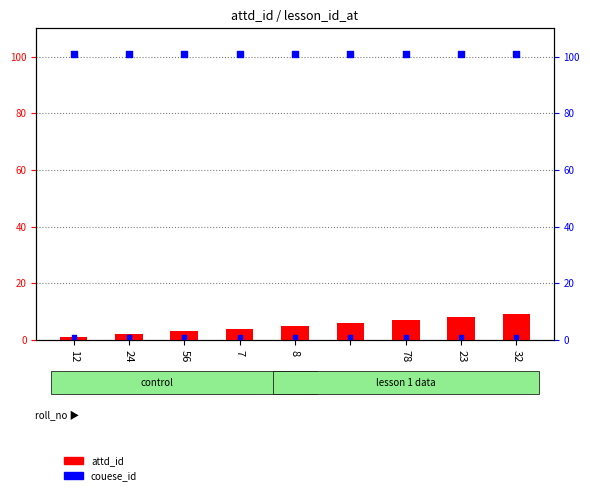

Which series reaches the minimum Y coordinate?

attd_id